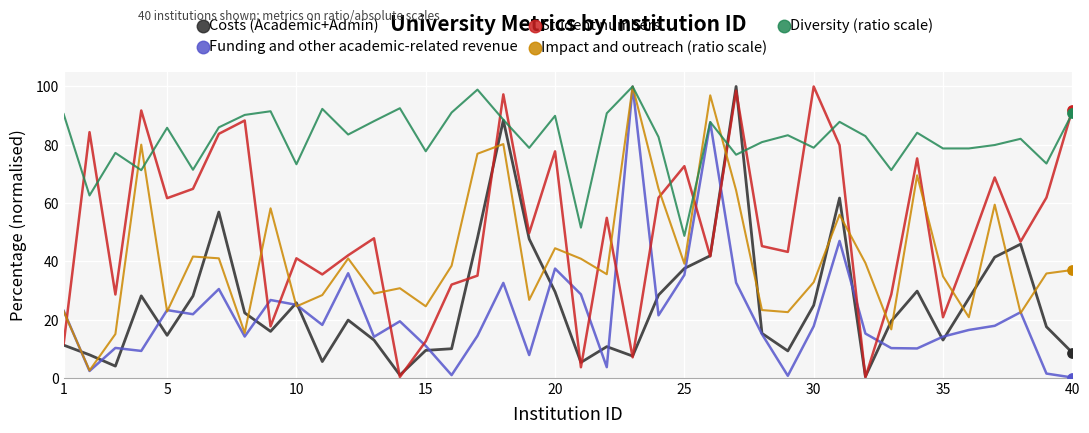

Which series has the largest total across all categories?

Diversity (ratio scale)